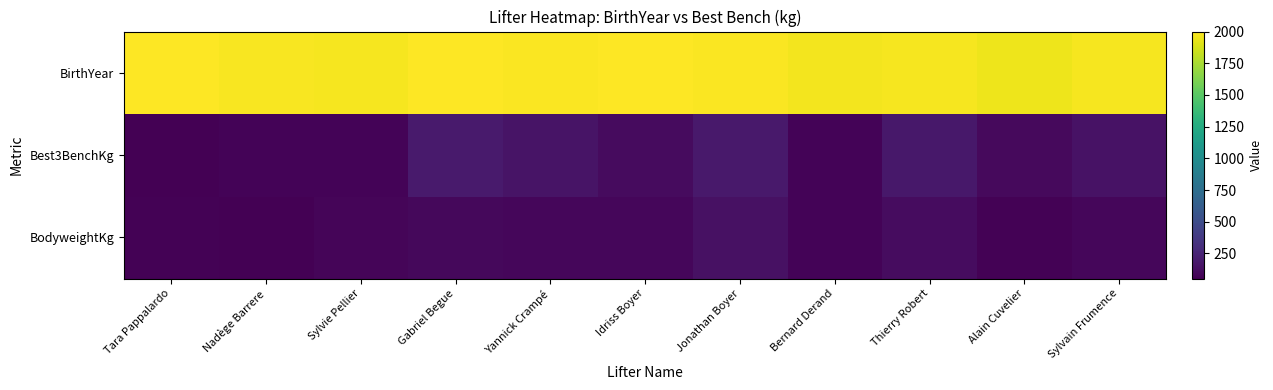

At which category is the sum across all series the highest?

Jonathan Boyer